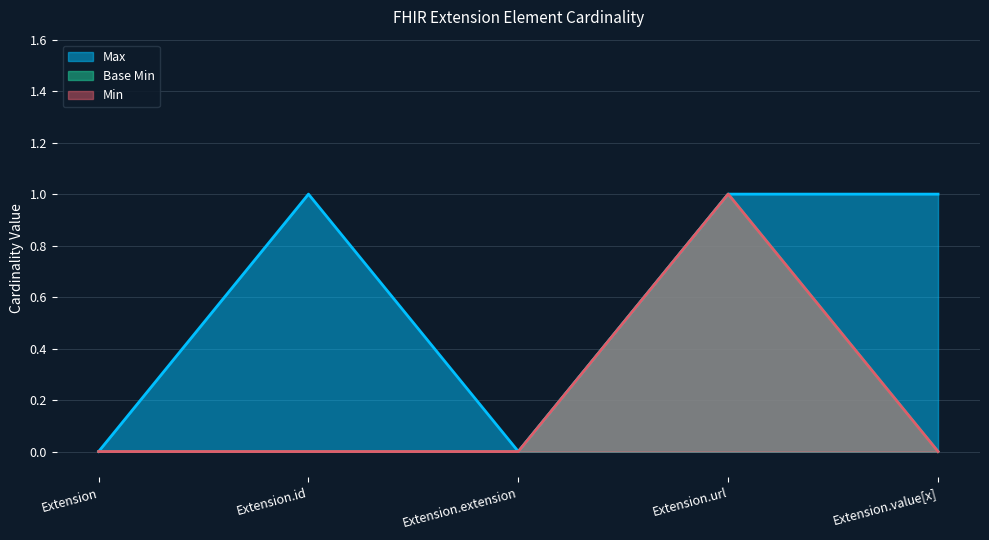

Does the chart display data point markers on the line(s)?

No